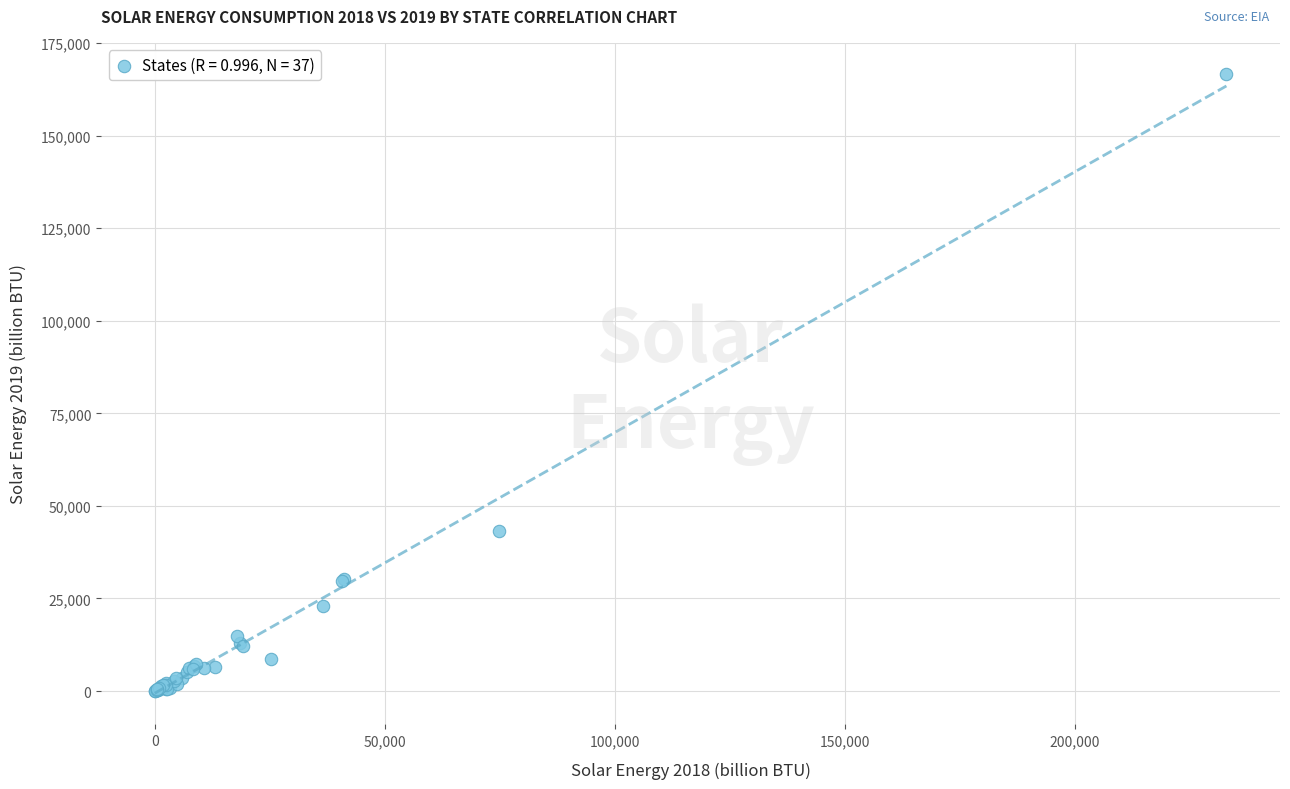

What Y value in the scatter plot is closest to 83357?

43110